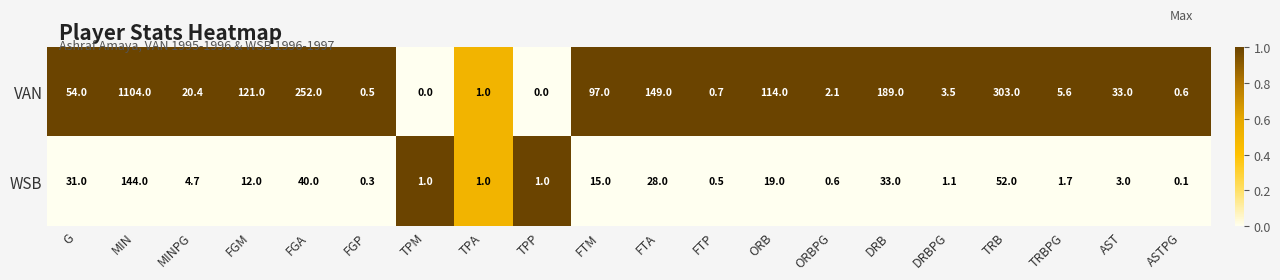

List the series in order of their overall mean, lowest first.

WSB, VAN